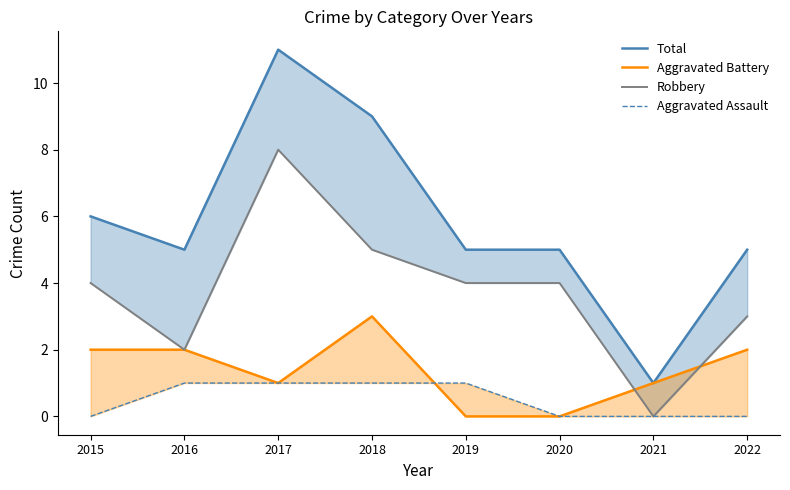

True or false: Aggravated Battery and Total cross at least once.

False